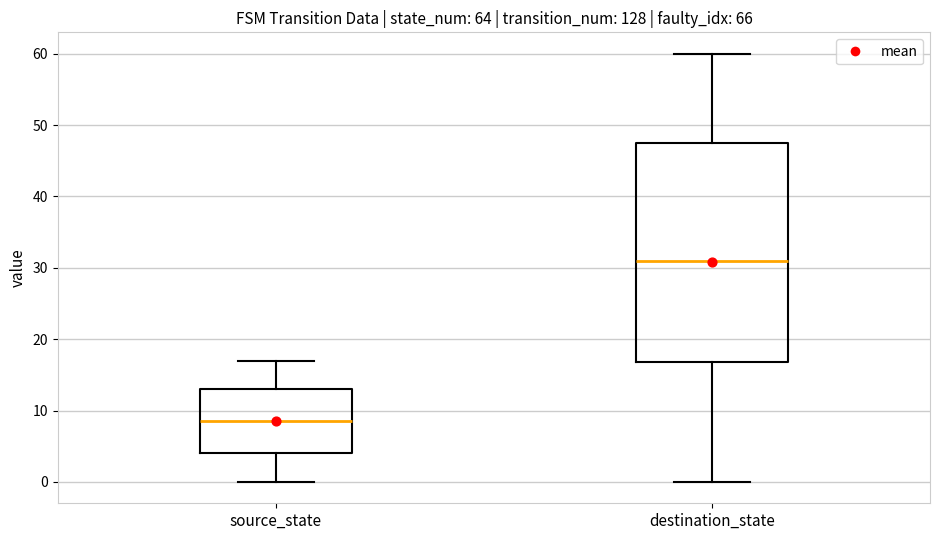

Reading left to right, transcribe this box plot: for each box, give where its median line is, the range the box spans, and where its two whiskers end, as read against the y-axis. The values are not printed on the chart, so give them approximately, as read against the axis.

source_state: median 9, box 4 to 13, whiskers 0 to 17
destination_state: median 31, box 17 to 48, whiskers 0 to 60